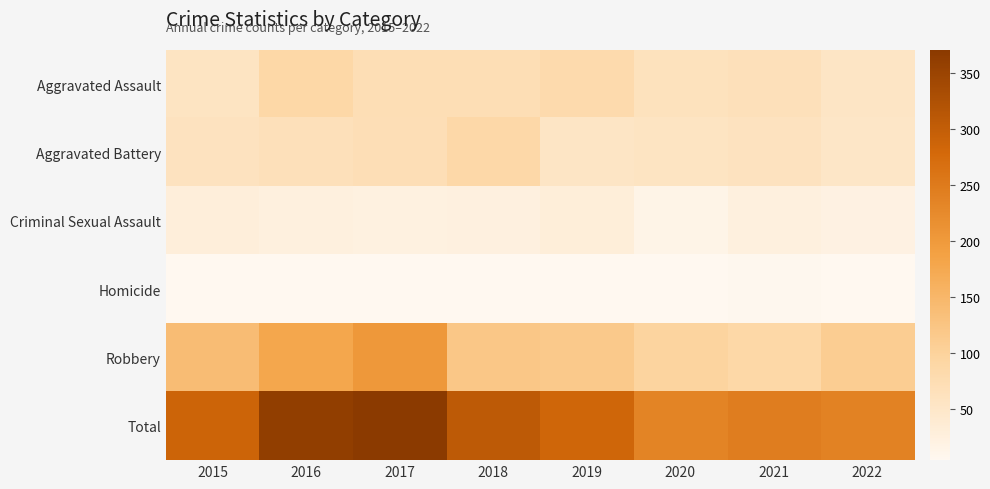

At which category is the sum across all series the highest?

2017